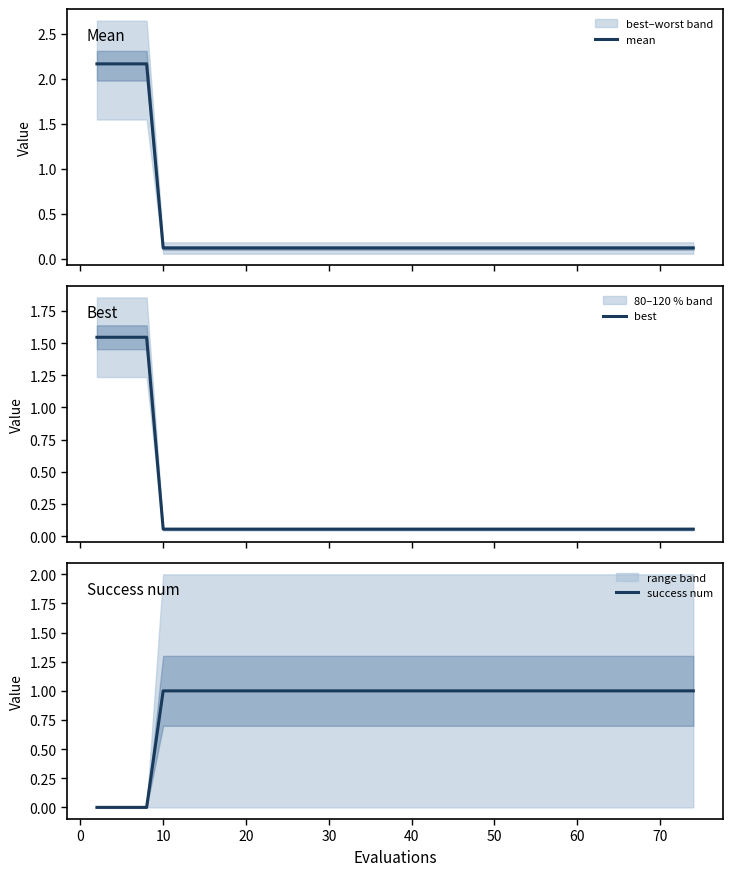

Which series has the largest range (max minus min)?

mean